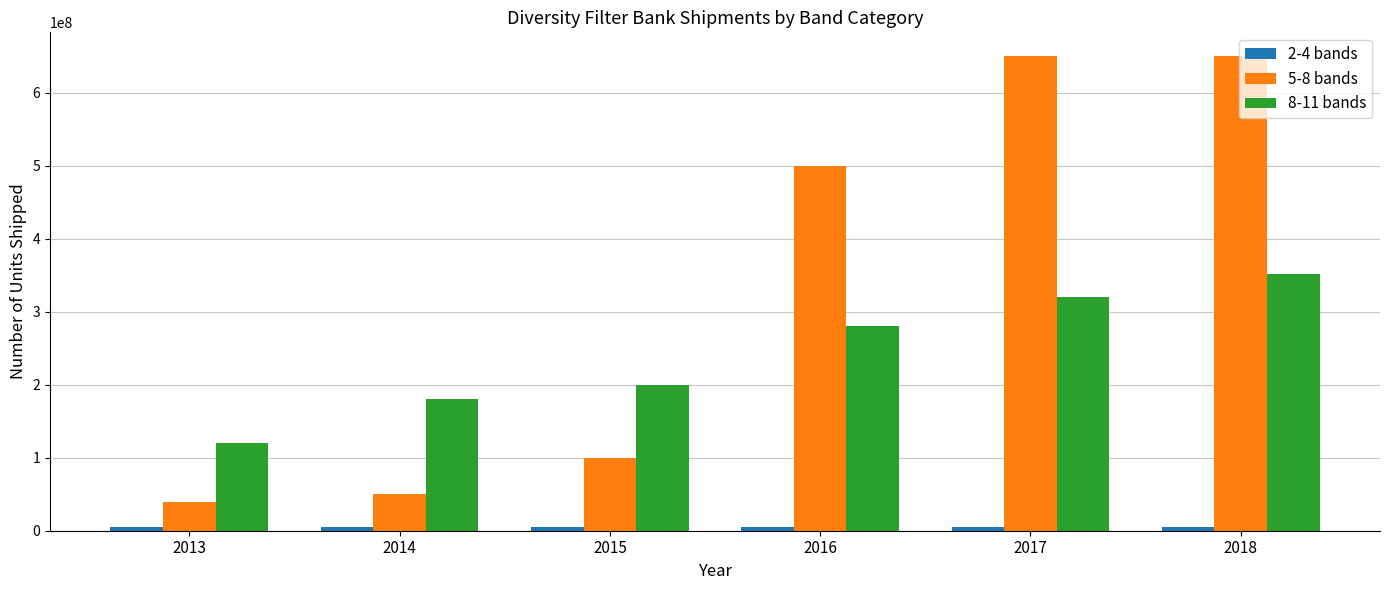

What is the difference between the 5-8 bands values at 2013 and 2018?

610000000